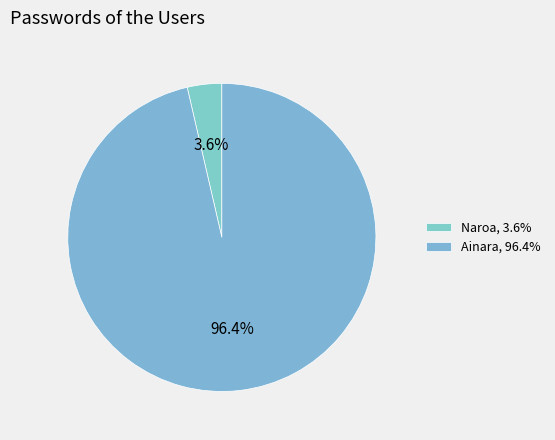

To the nearest percent, what portion does Ainara represent?

96%